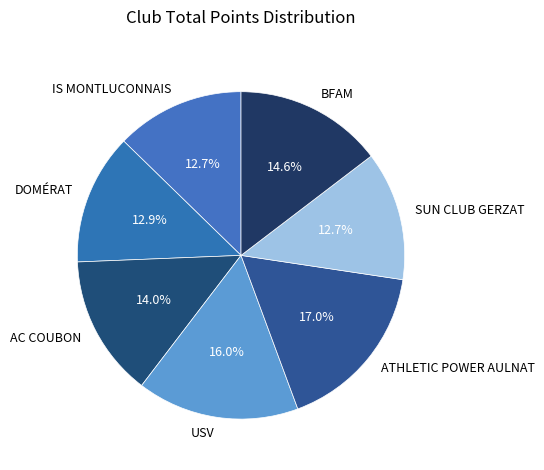

What portion of the pie excludes BFAM?

85.4%